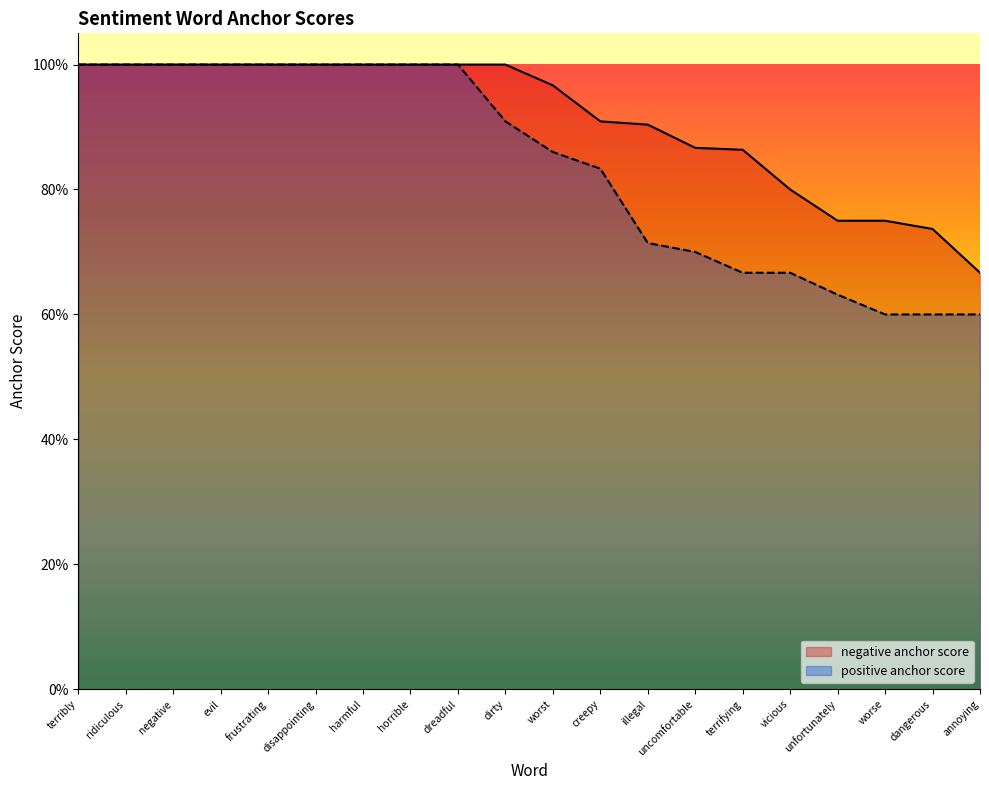

Reading right to left, transcribe all the data shown in this chart.

negative anchor score: annoying=0.7	dangerous=0.7	worse=0.8	unfortunately=0.8	vicious=0.8	terrifying=0.9	uncomfortable=0.9	illegal=0.9	creepy=0.9	worst=1.0	dirty=1.0	dreadful=1.0	horrible=1.0	harmful=1.0	disappointing=1.0	frustrating=1.0	evil=1.0	negative=1.0	ridiculous=1.0	terribly=1.0
positive anchor score: annoying=0.6	dangerous=0.6	worse=0.6	unfortunately=0.6	vicious=0.7	terrifying=0.7	uncomfortable=0.7	illegal=0.7	creepy=0.8	worst=0.9	dirty=0.9	dreadful=1.0	horrible=1.0	harmful=1.0	disappointing=1.0	frustrating=1.0	evil=1.0	negative=1.0	ridiculous=1.0	terribly=1.0